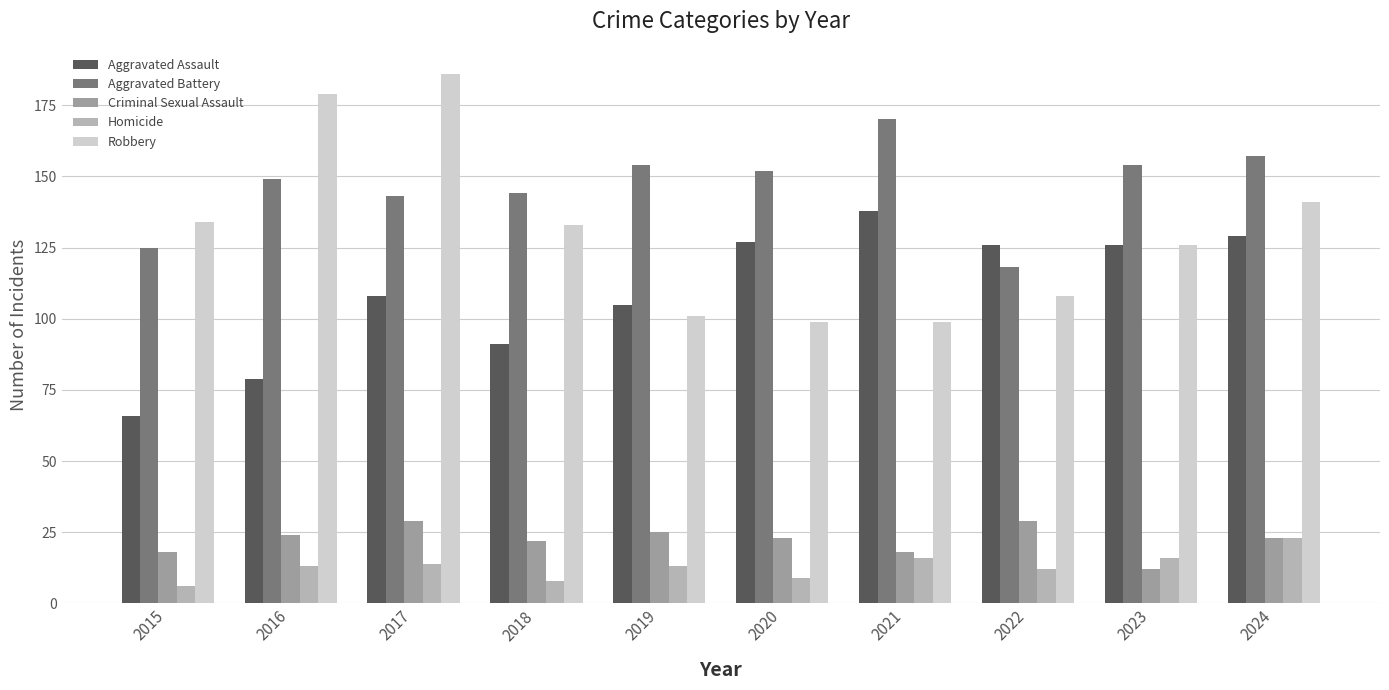

Where does the Criminal Sexual Assault series first go above 23?

2016